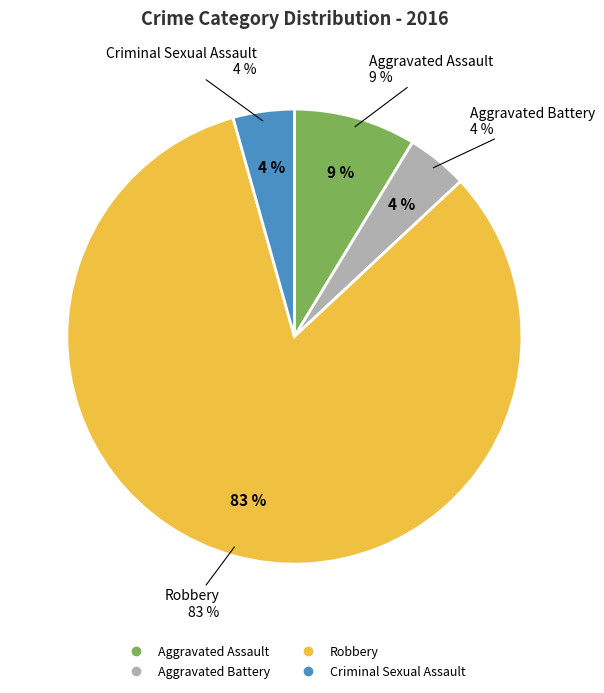

Is the sum of Aggravated Assault and Robbery greater than half?

Yes